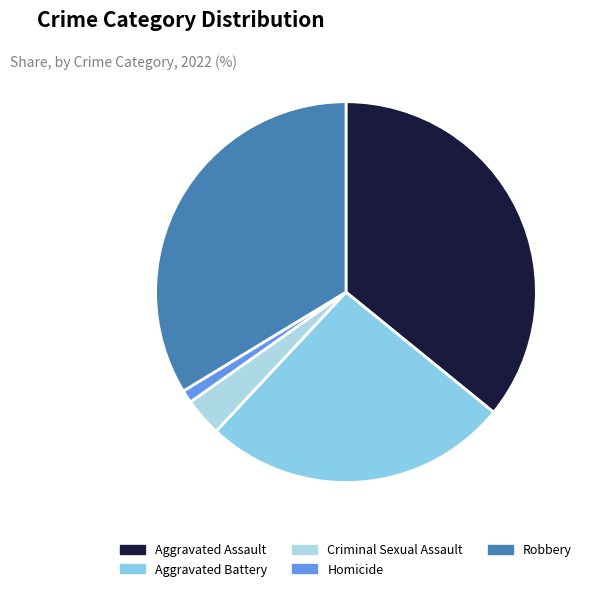

What is the largest slice in the pie chart?

Aggravated Assault